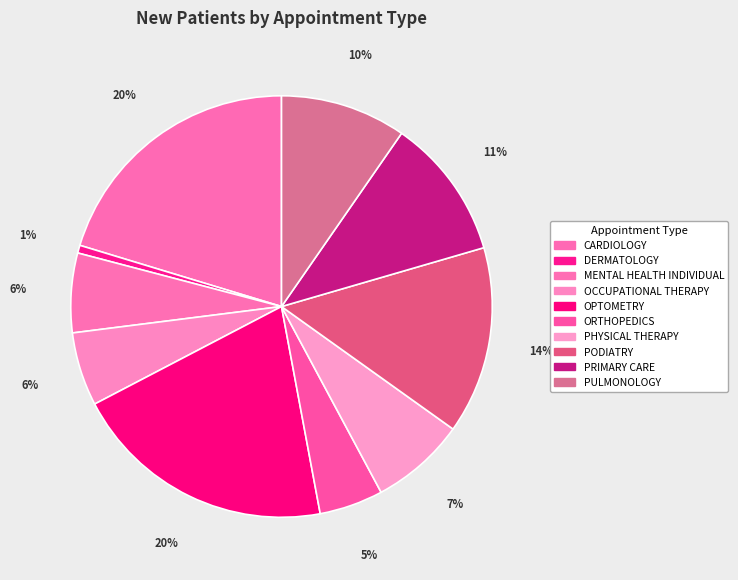

Does CARDIOLOGY represent more than half of the total?

No